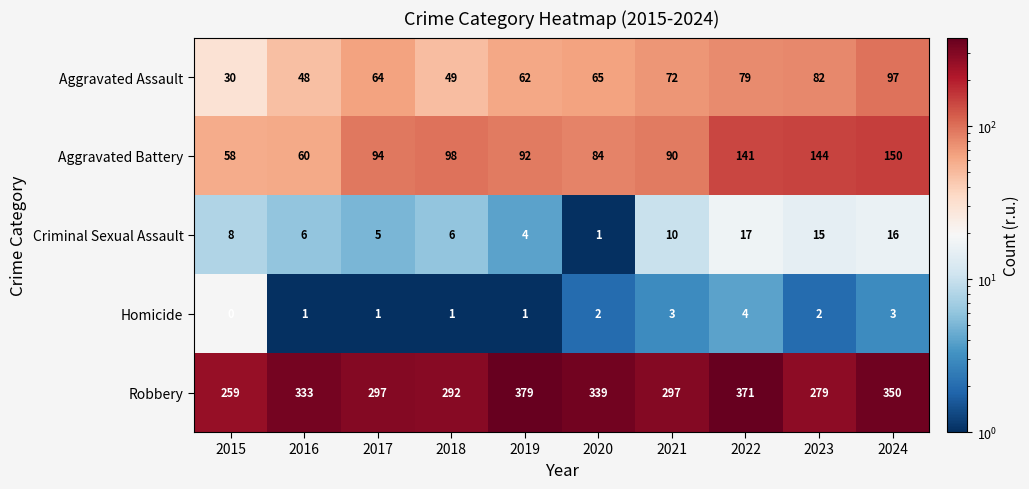

What is the approximate value of Aggravated Assault at 2016?

48